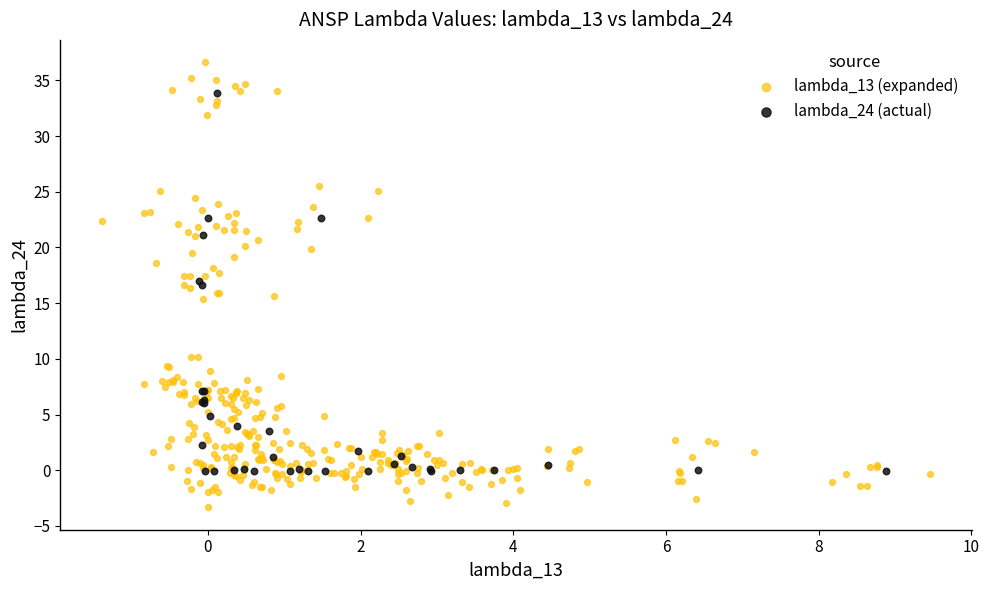

Which series contains the highest Y value?

lambda_13 (expanded)